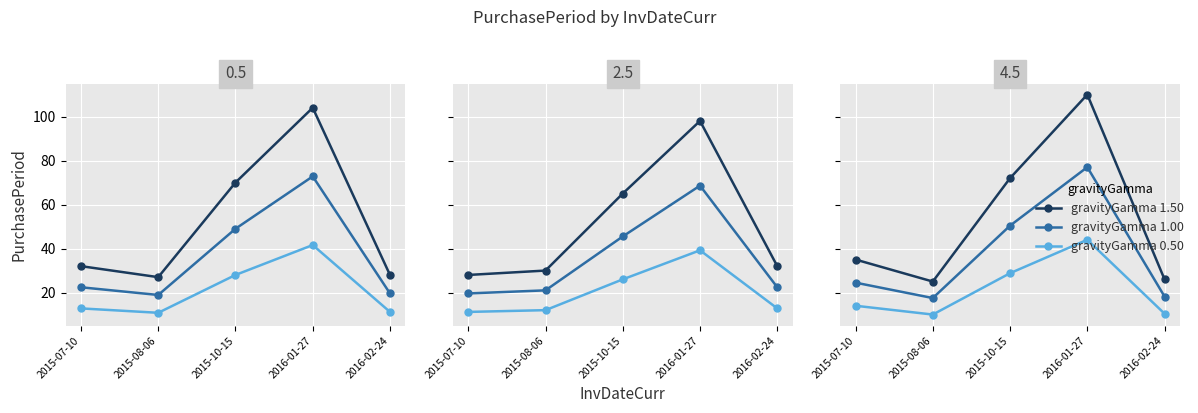

How many data points in gravityGamma 0.50 are above 14?

2